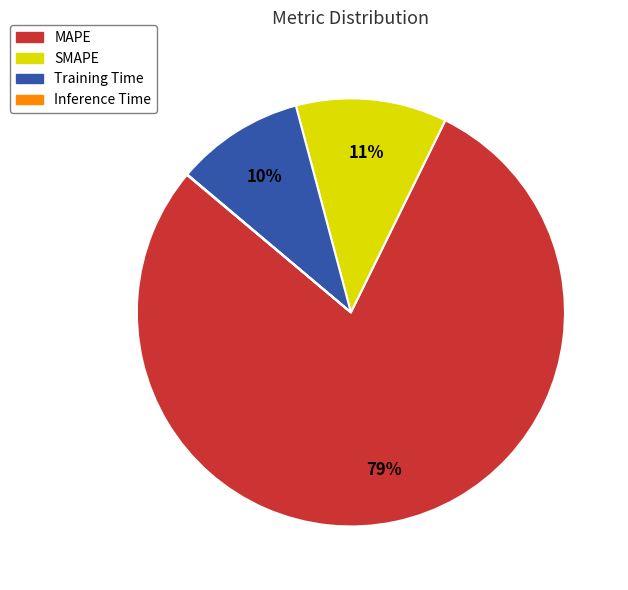

To the nearest percent, what percentage of the pie is SMAPE?

11%